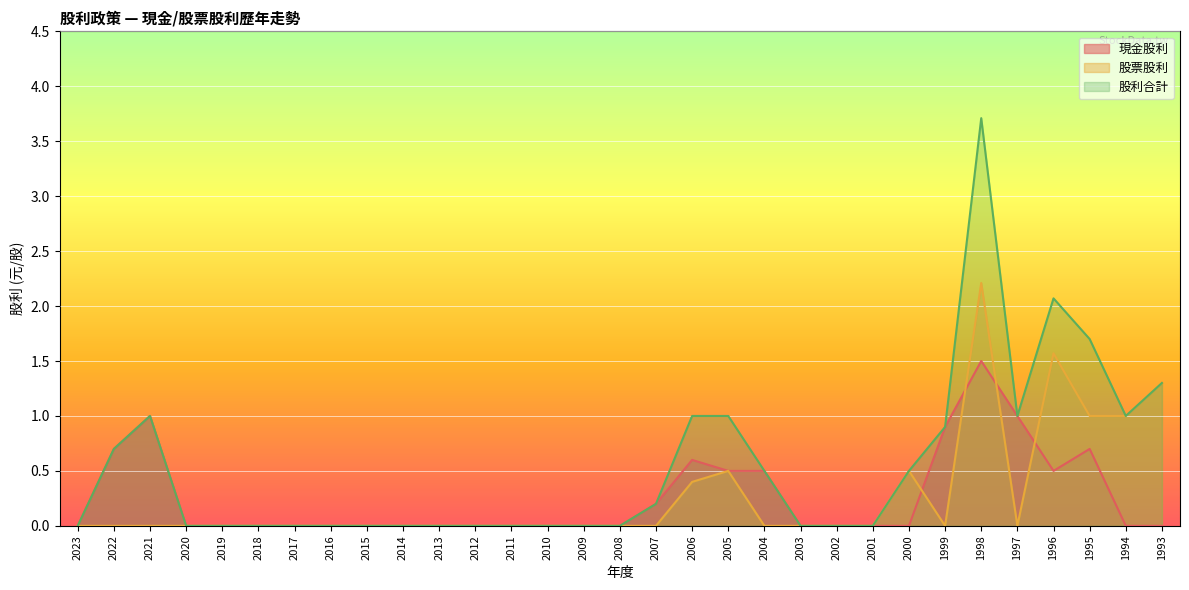

Reading right to left, what are all the values shown in this chart?

現金股利: 0.0	0.0	0.7	0.5	1.0	1.5	0.9	0.0	0.0	0.0	0.0	0.5	0.5	0.6	0.2	0.0	0.0	0.0	0.0	0.0	0.0	0.0	0.0	0.0	0.0	0.0	0.0	0.0	1.0	0.7	0.0
股票股利: 1.3	1.0	1.0	1.6	0.0	2.2	0.0	0.5	0.0	0.0	0.0	0.0	0.5	0.4	0.0	0.0	0.0	0.0	0.0	0.0	0.0	0.0	0.0	0.0	0.0	0.0	0.0	0.0	0.0	0.0	0.0
股利合計: 1.3	1.0	1.7	2.1	1.0	3.7	0.9	0.5	0.0	0.0	0.0	0.5	1.0	1.0	0.2	0.0	0.0	0.0	0.0	0.0	0.0	0.0	0.0	0.0	0.0	0.0	0.0	0.0	1.0	0.7	0.0